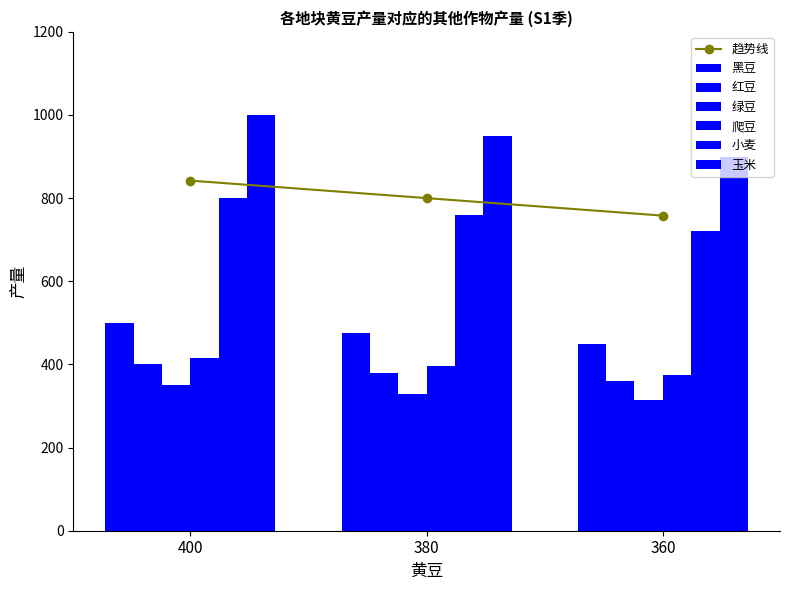

Where is 小麦 nearest to the value 395?

380